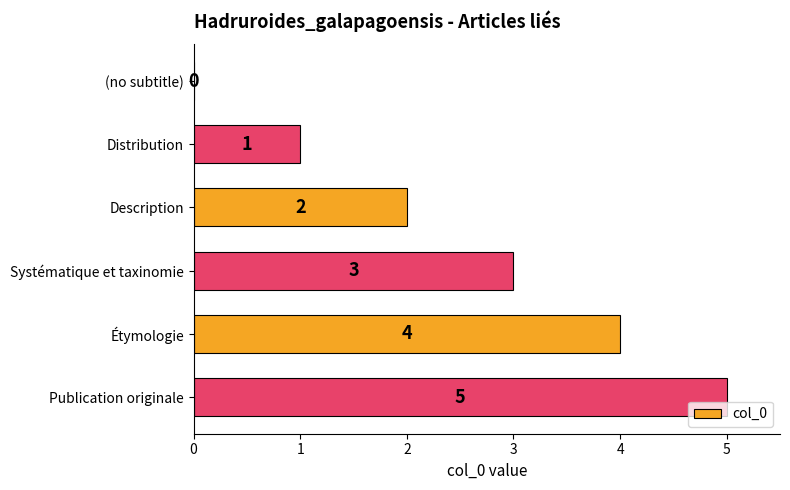

What is the sum of the values at Publication originale and (no subtitle)?

5